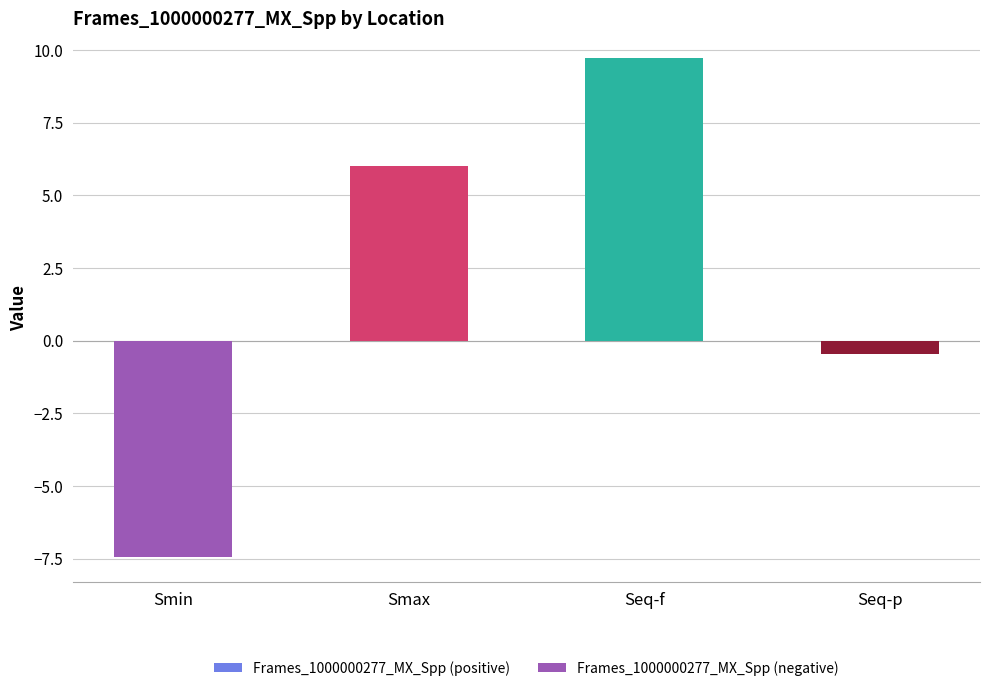

What is the sum of all Frames_1000000277_MX_Spp (negative) values?

-7.9